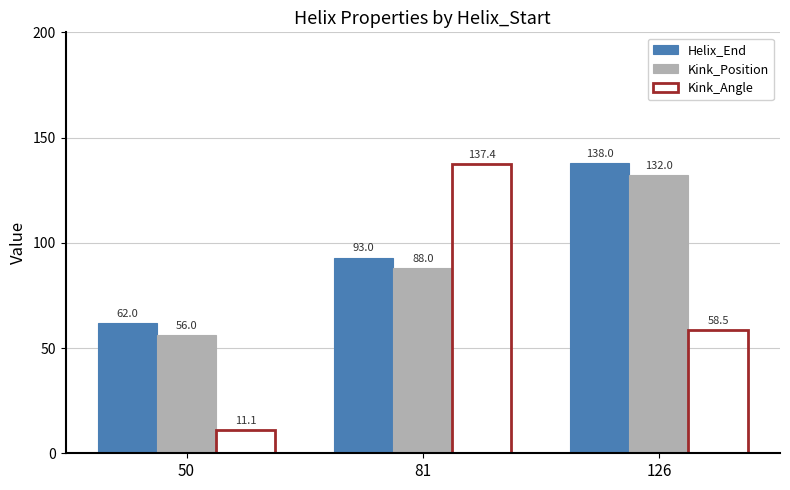

What is the difference between the second highest and minimum values in the Kink_Angle series?

47.4